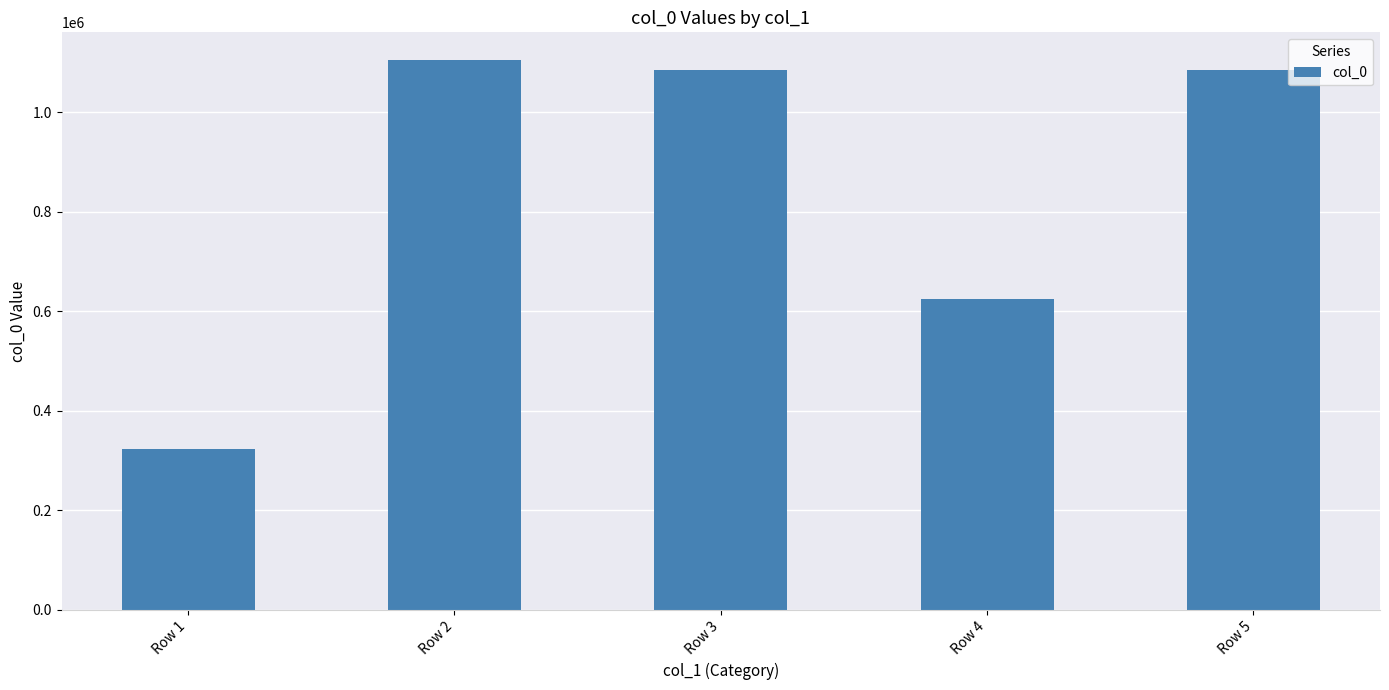

What is the change in value from Row 2 to Row 5?

-19746